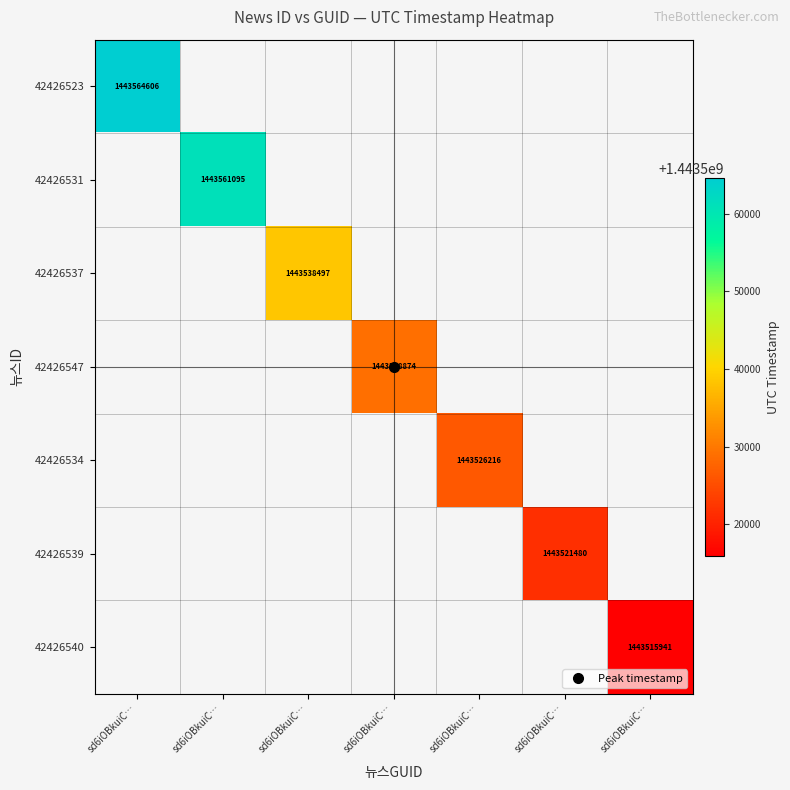

What is the smallest value displayed?

1443515941.0